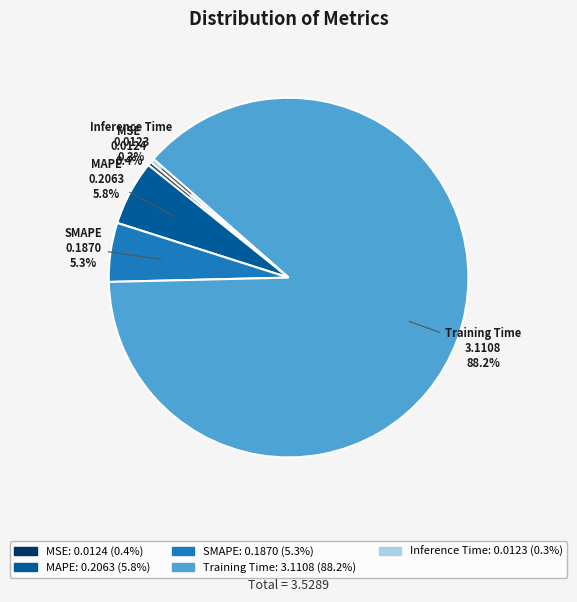

Is the sum of MAPE and Inference Time greater than half?

No